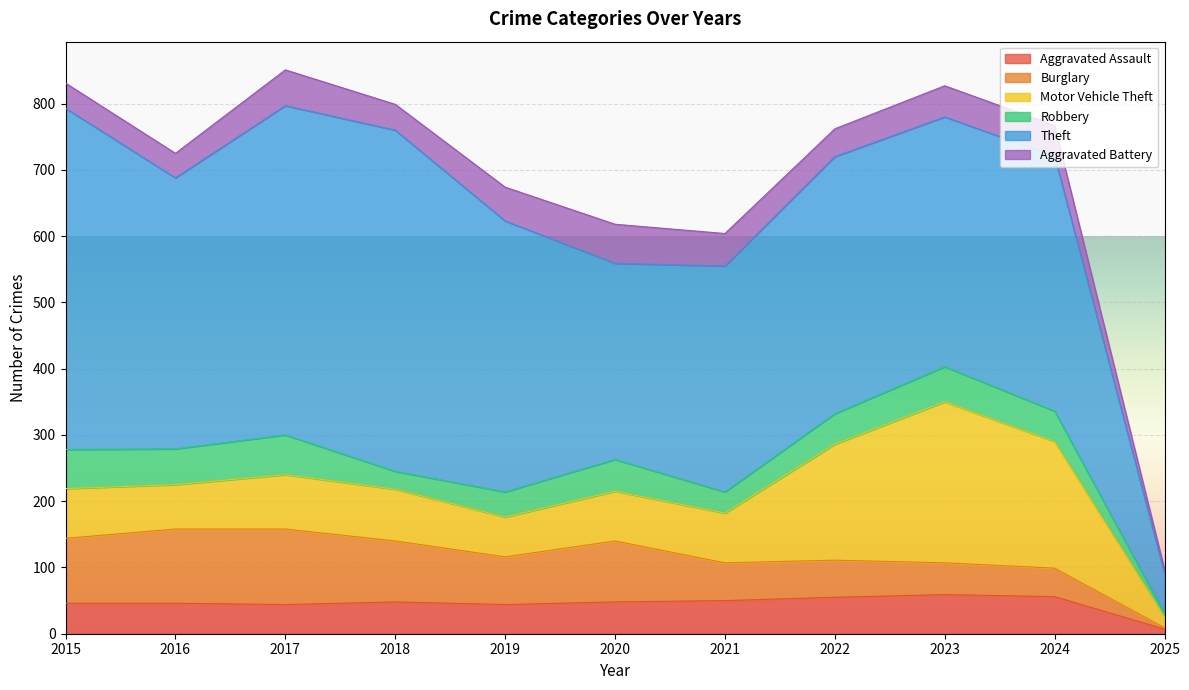

How many data points in Motor Vehicle Theft are less than 75?

3